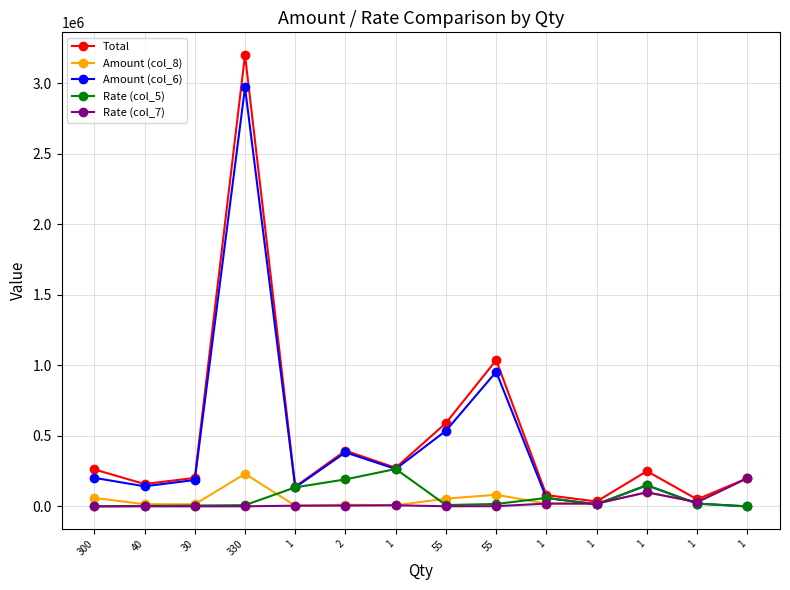

Rank the series at 55 from highest to lowest value.

Total, Amount (col_6), Amount (col_8), Rate (col_5), Rate (col_7)